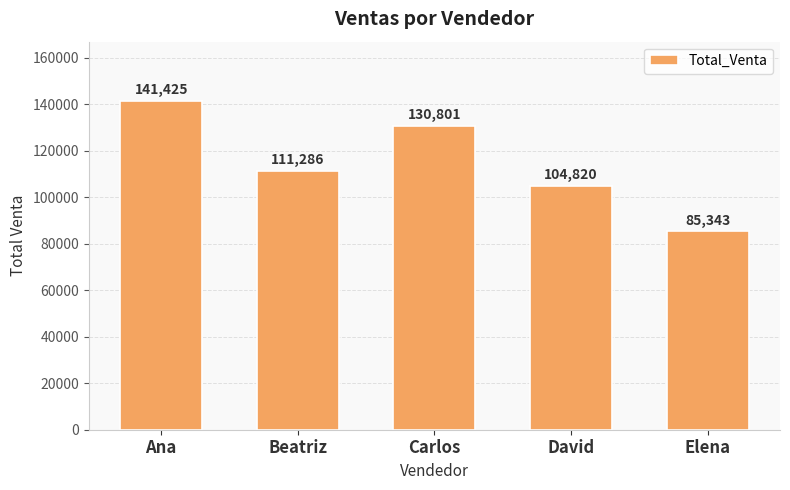

What is the label of the 5th bar from the right?

Ana